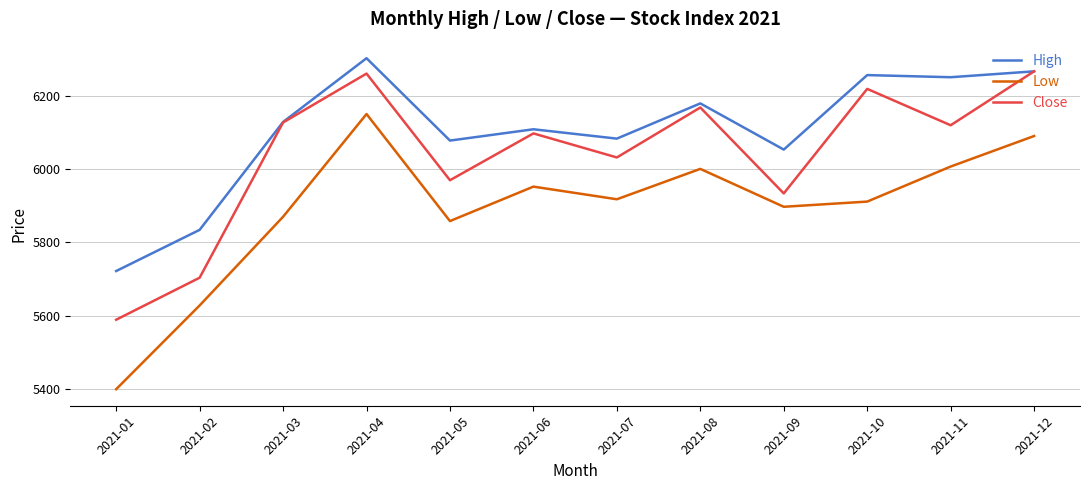

Where does the High series first go above 6128?

2021-03